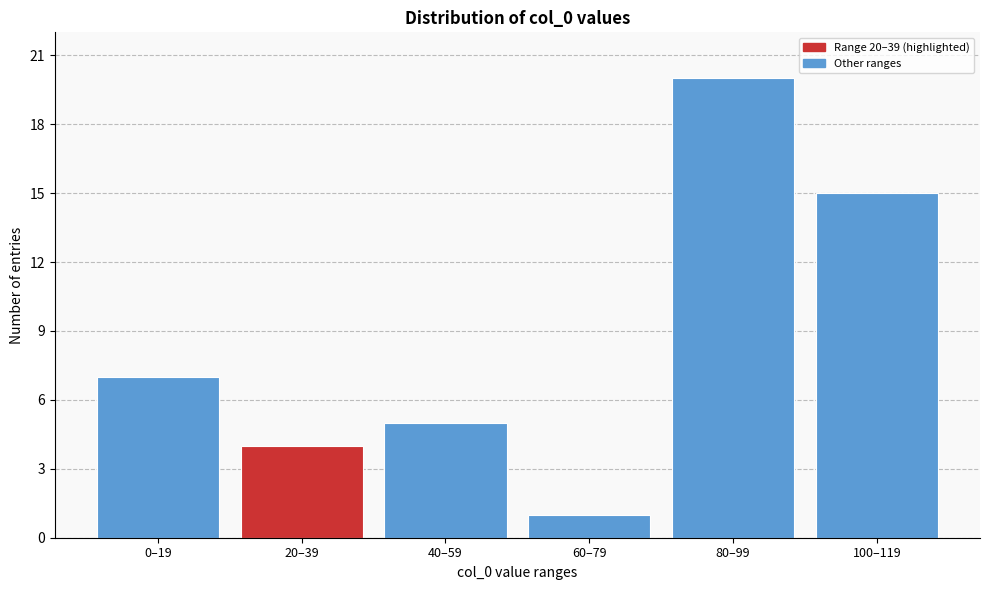

Reading right to left, extract all data points from this chart.

100–119=15	80–99=20	60–79=1	40–59=5	20–39=4	0–19=7